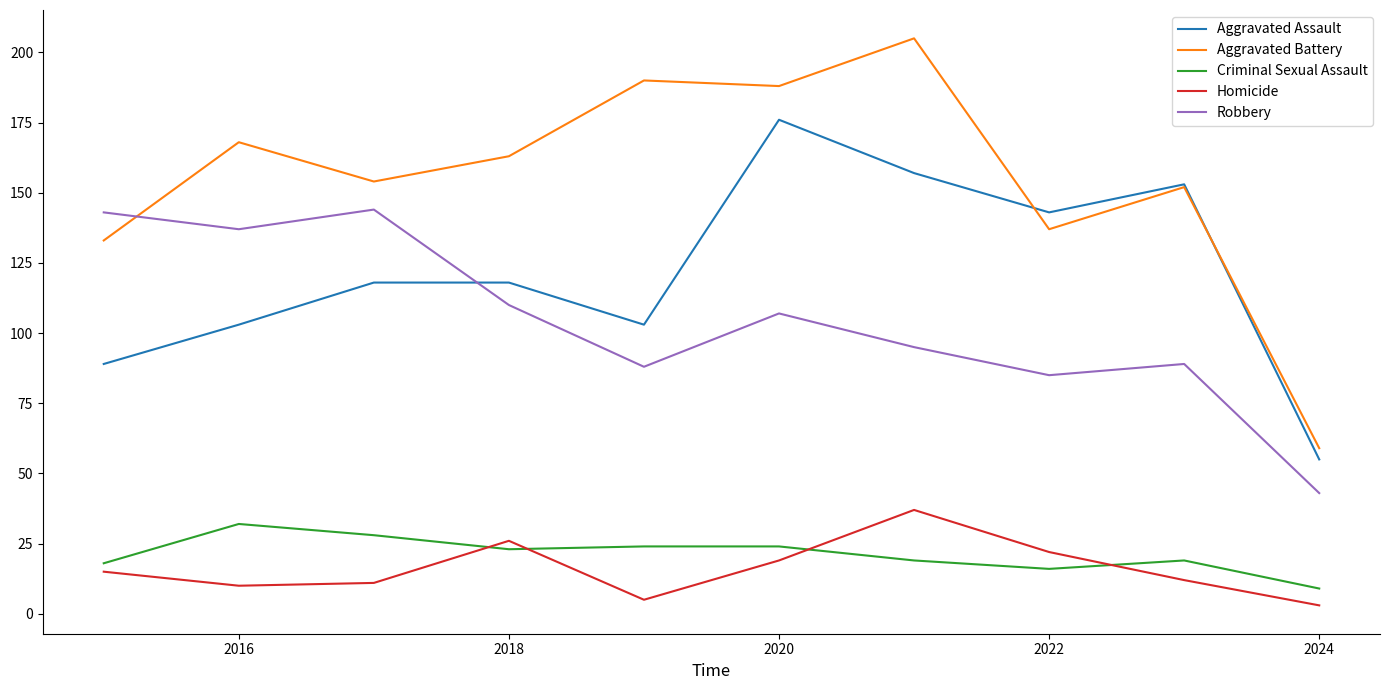

After their last crossing, which series has the higher values: Aggravated Battery or Robbery?

Aggravated Battery